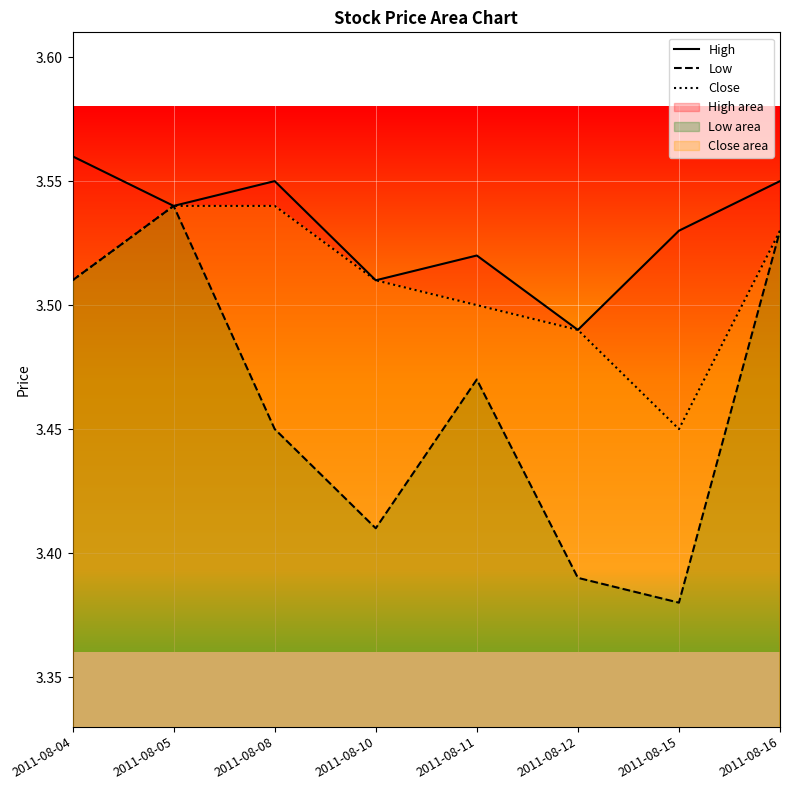

True or false: Low has more than 0 points higher than both neighbors.

True